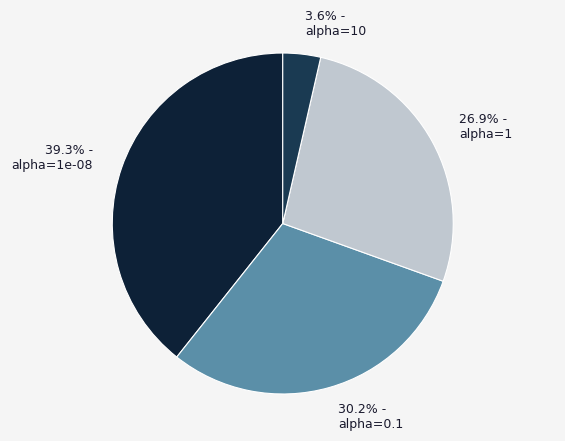

To the nearest percent, what portion does alpha=1 represent?

27%